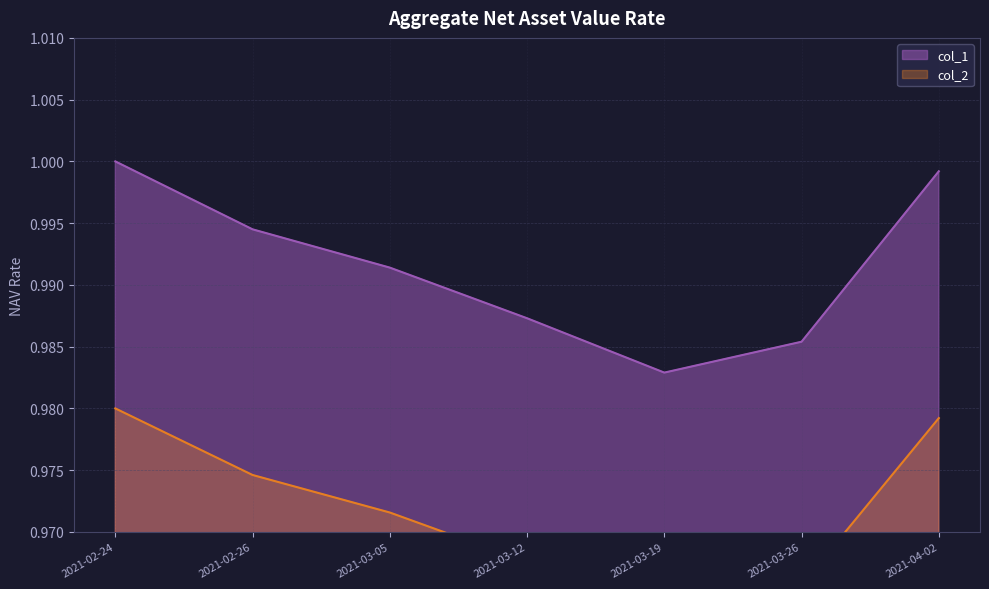

At how many categories does at least one series exceed 0?

7